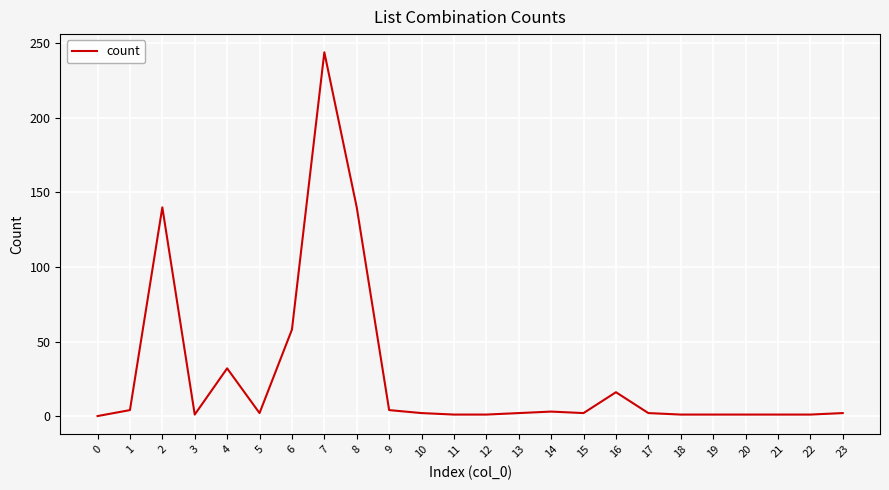

What is the greatest value displayed?

244